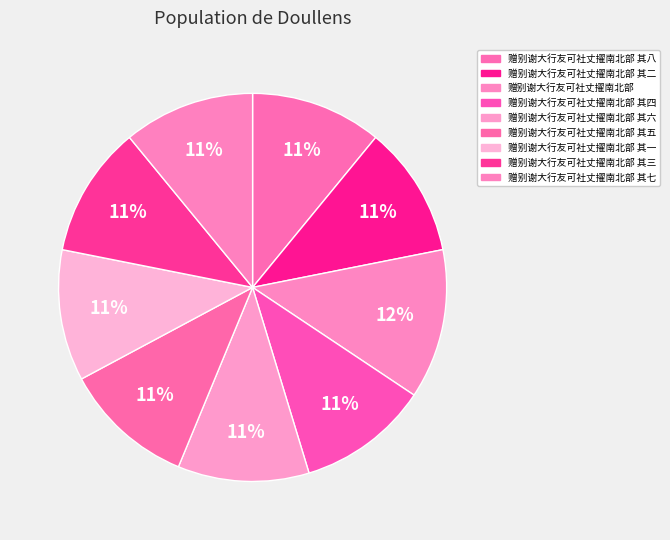

Is there any slice that represents more than half of the pie?

No